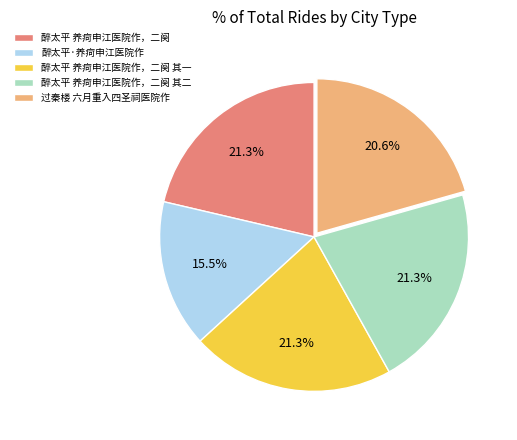

Which category has the smallest portion of the pie?

醉太平·养疴申江医院作